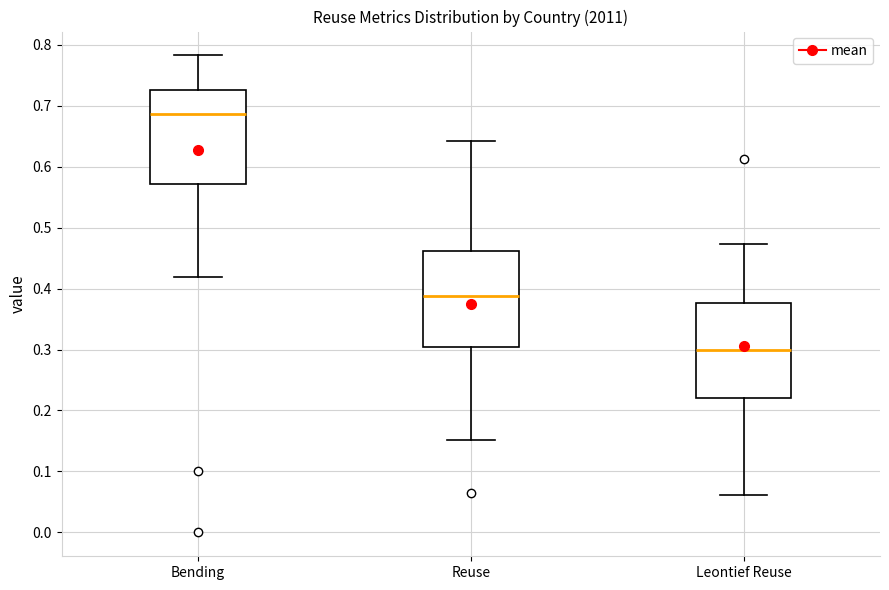

Which box has the highest median line?

Bending